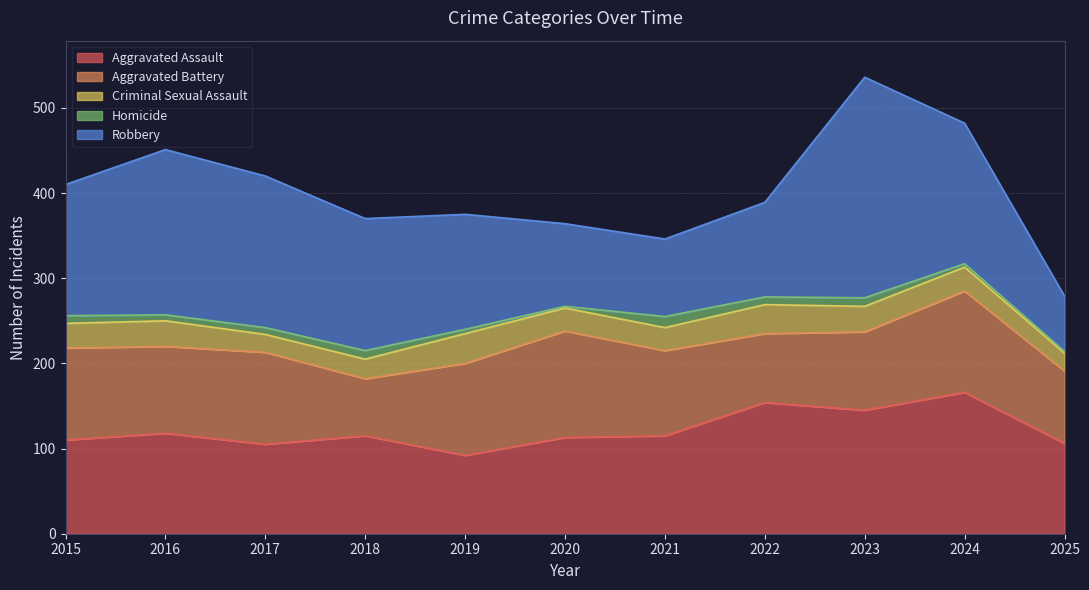

Between 2021 and 2025, which is larger?

2021